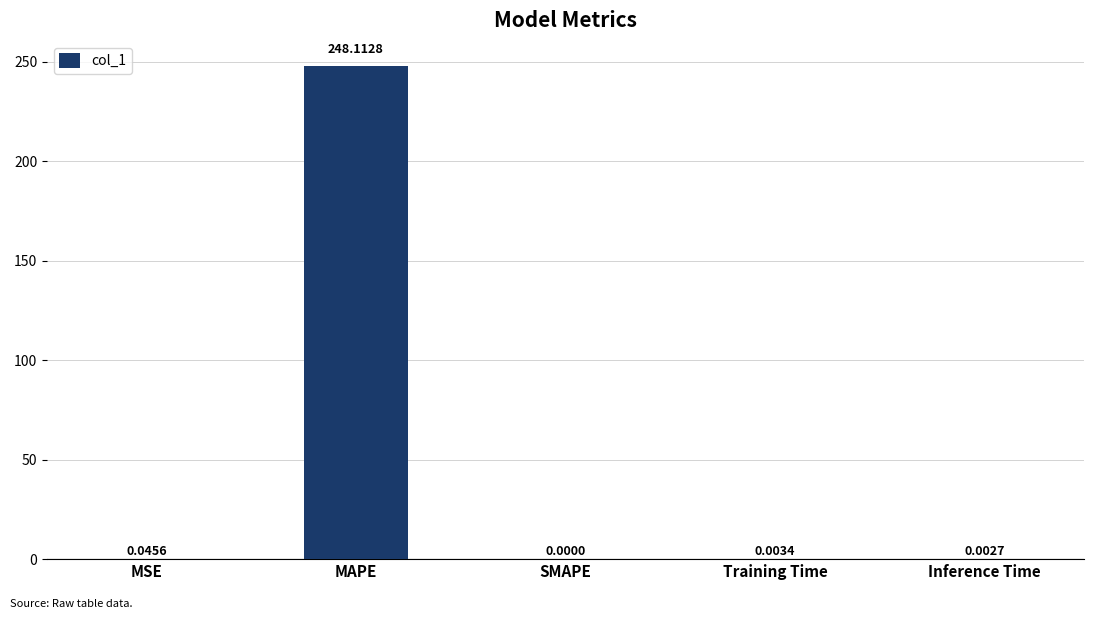

What is the change in value from MAPE to Inference Time?

-248.1